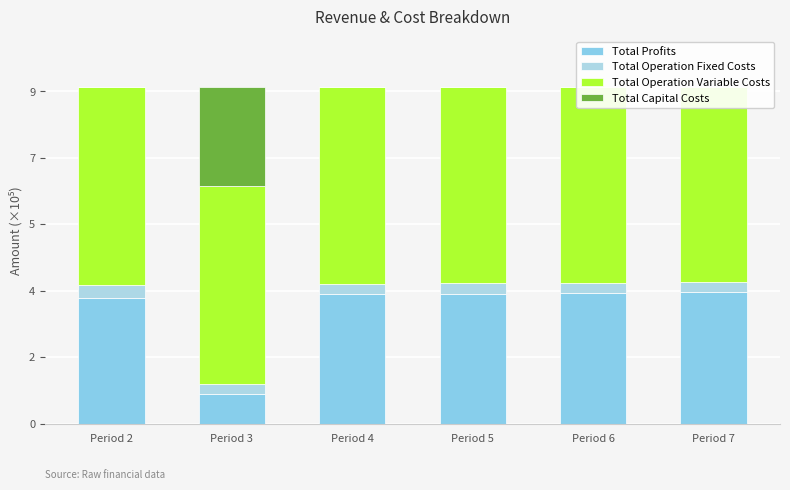

What is the difference between the maximum and second lowest values in the Total Operation Fixed Costs series?

0.1